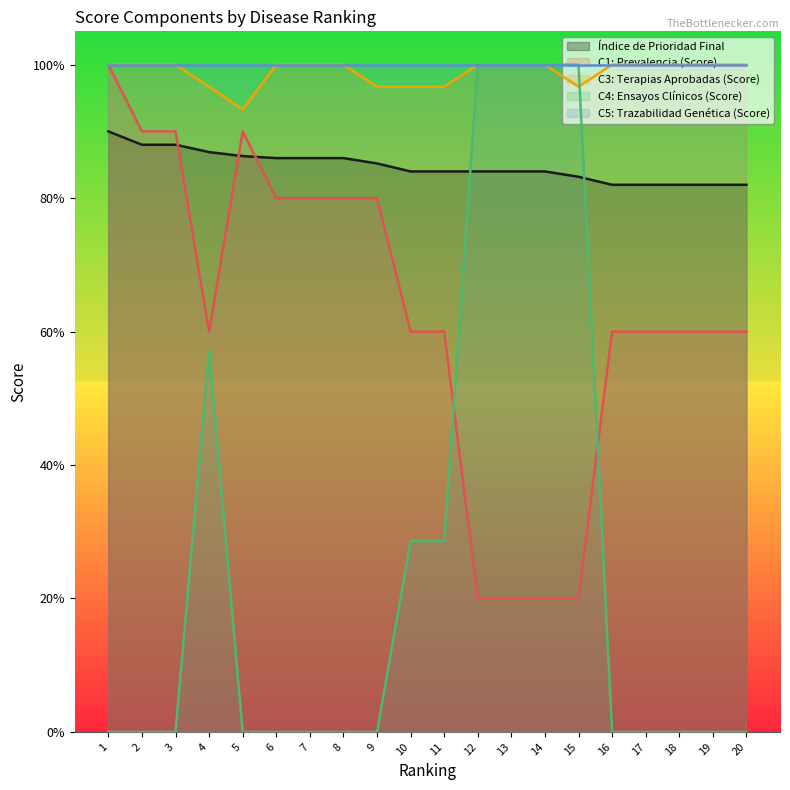

Which series changed the most between 6 and 11?

C4: Ensayos Clínicos (Score)